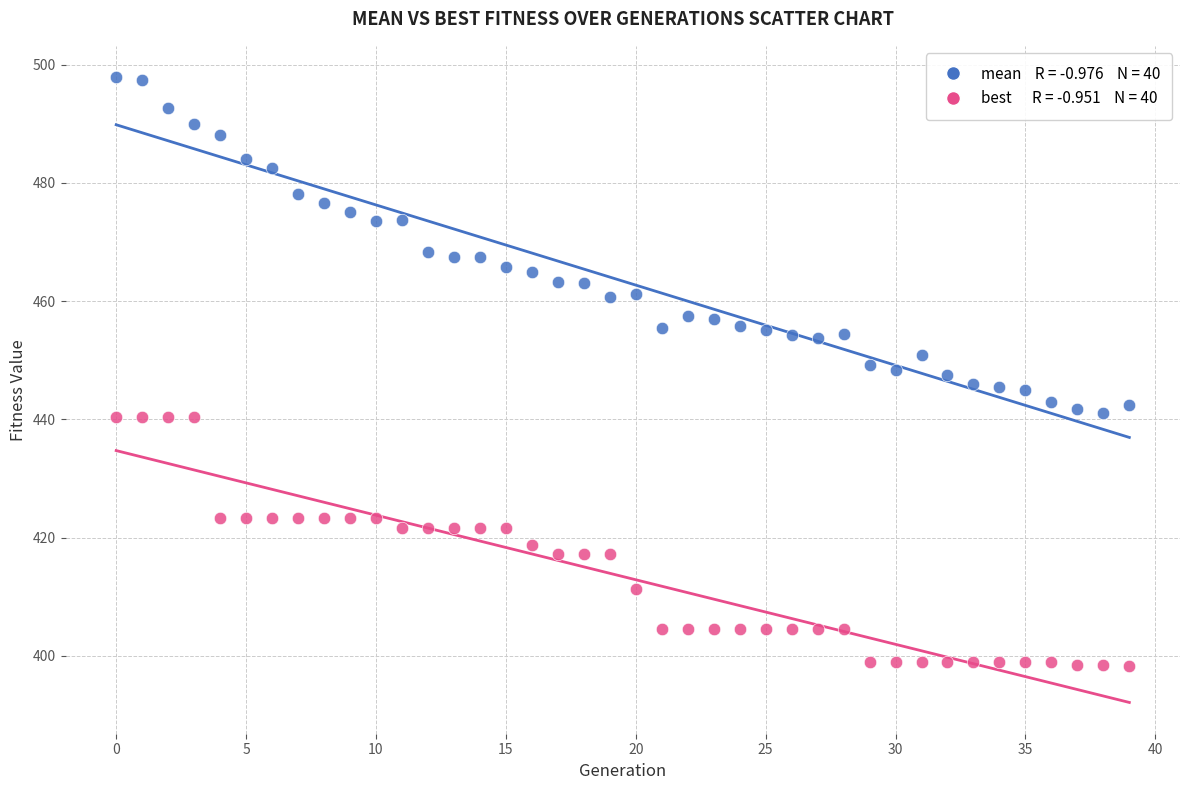

Across all data points, what is the range of Y values (max minus min)?

99.6